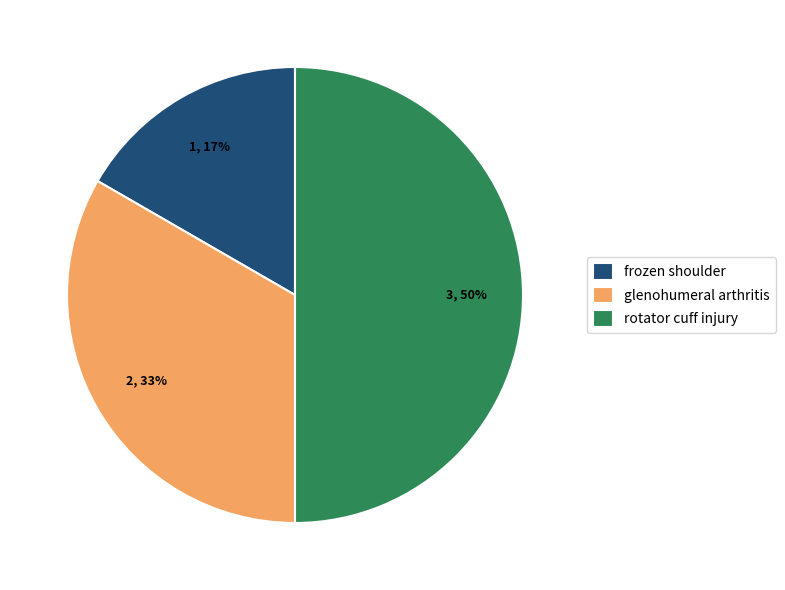

Is it true that glenohumeral arthritis is 46% of the pie?

False